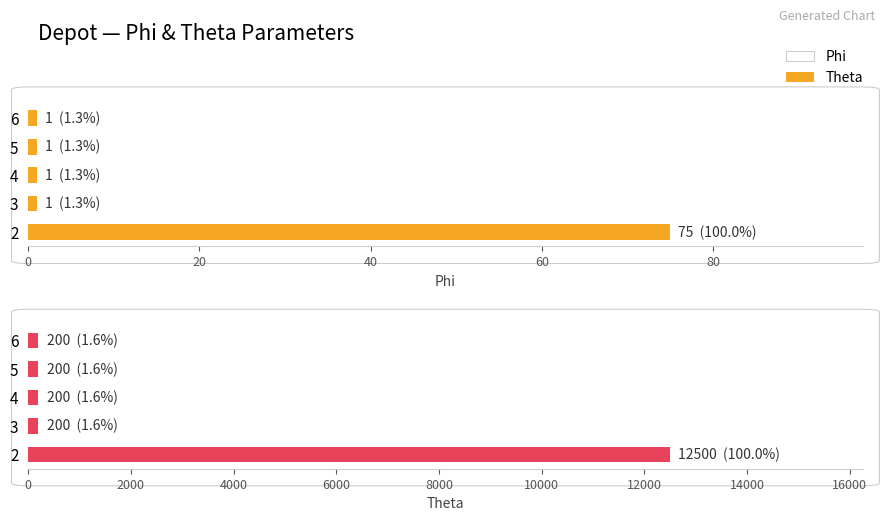

Count the number of data series in this chart.

2